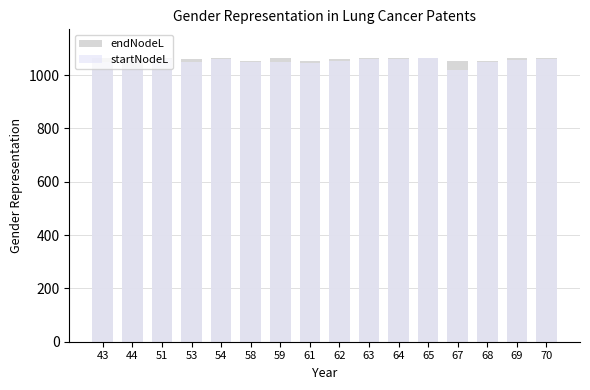

What is the smallest value displayed?

1020.0